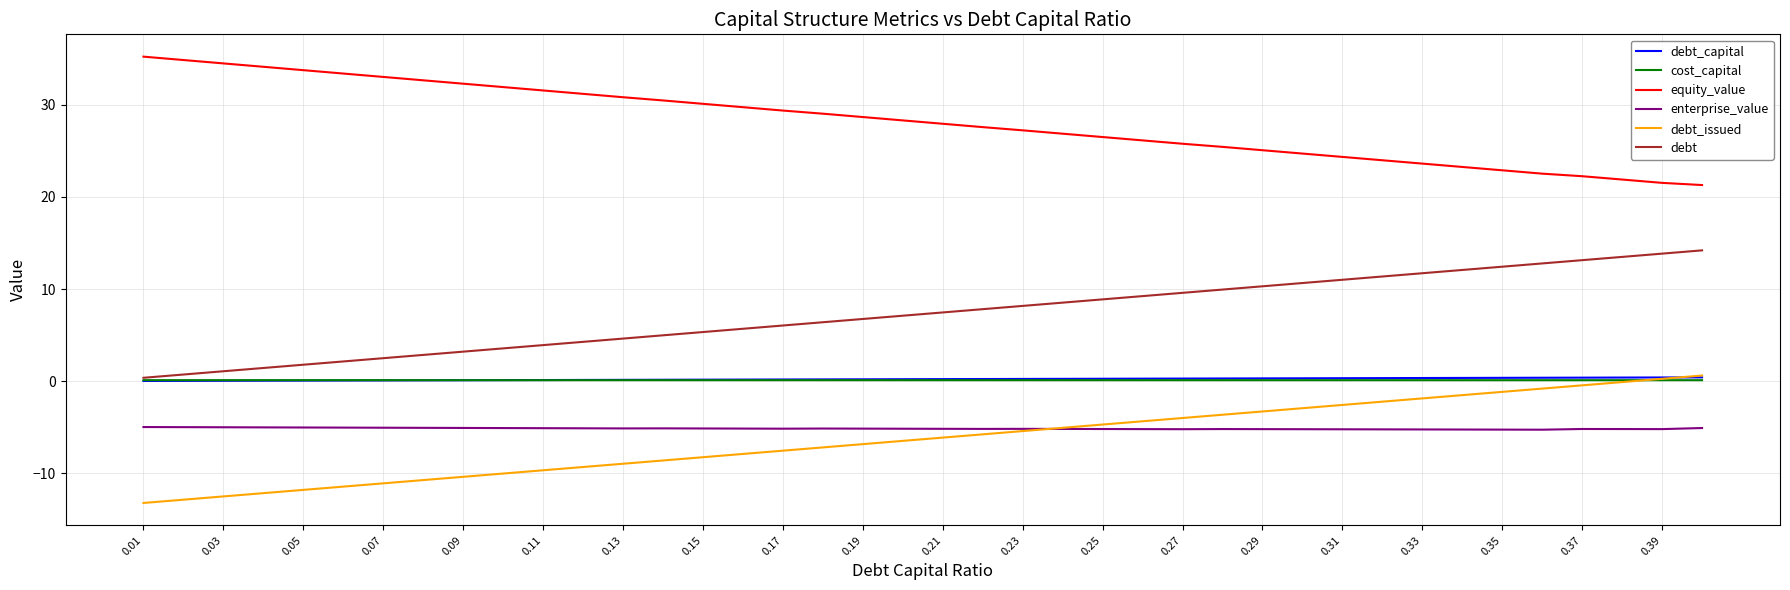

True or false: debt_issued and cost_capital cross at least once.

True